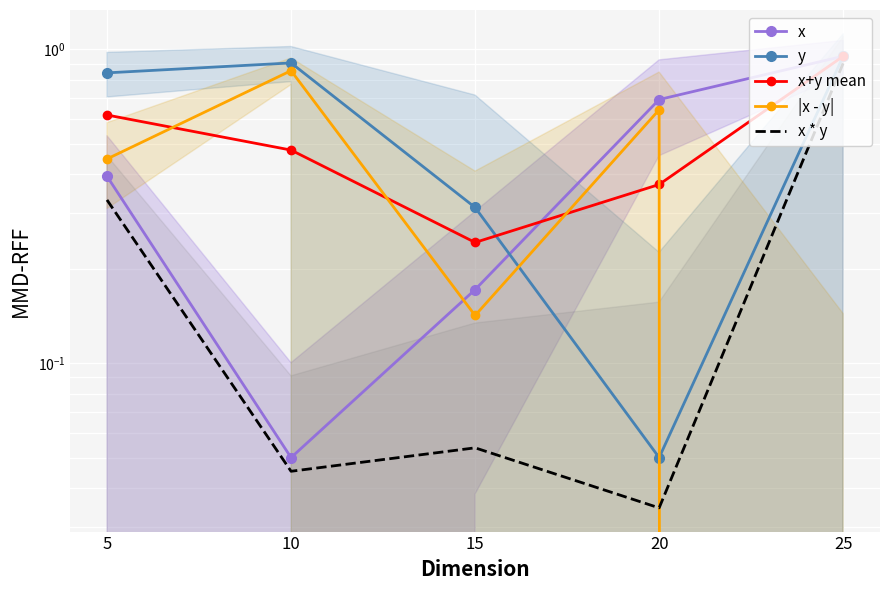

List the labels in order of x+y mean value, largest first.

25, 5, 10, 20, 15